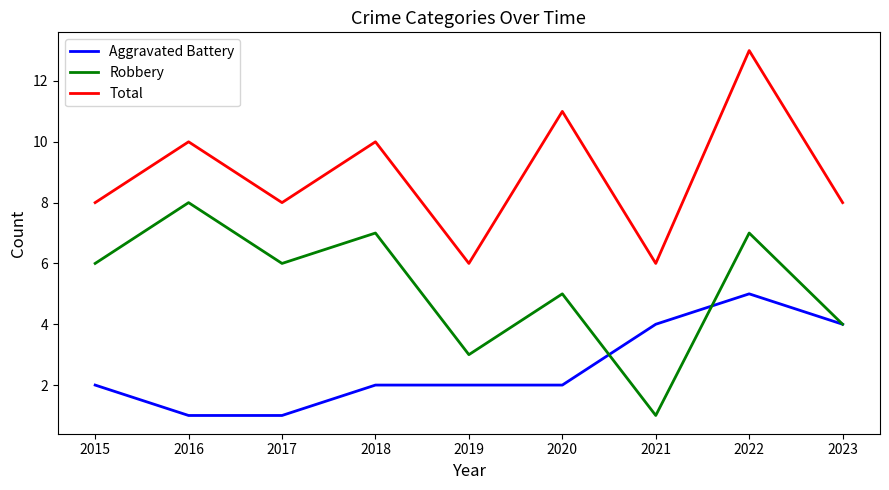

Between 2017 and 2023, which series saw the biggest shift?

Aggravated Battery